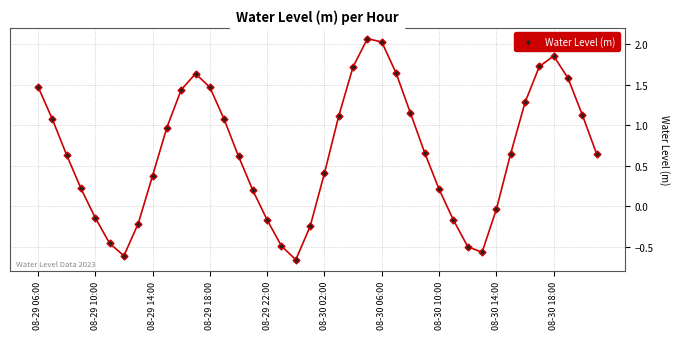

How many positive values are there?

28